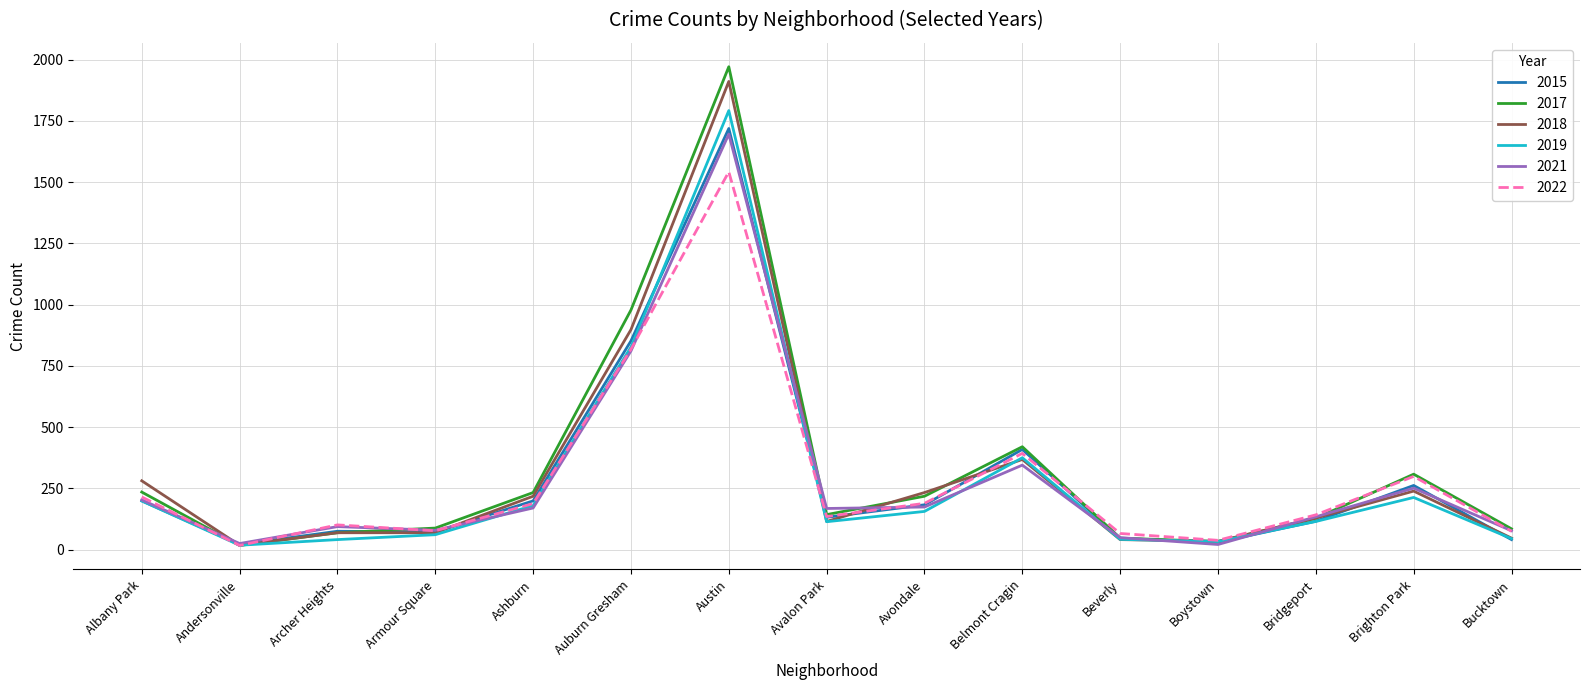

Which series ends up on top after the final intersection of 2017 and 2015?

2017